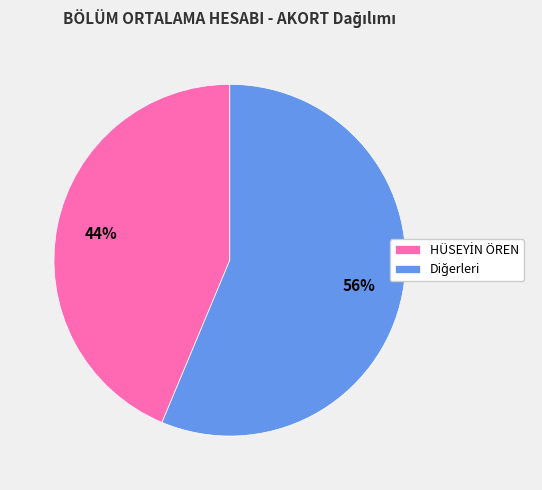

Does any single category account for the majority?

Yes